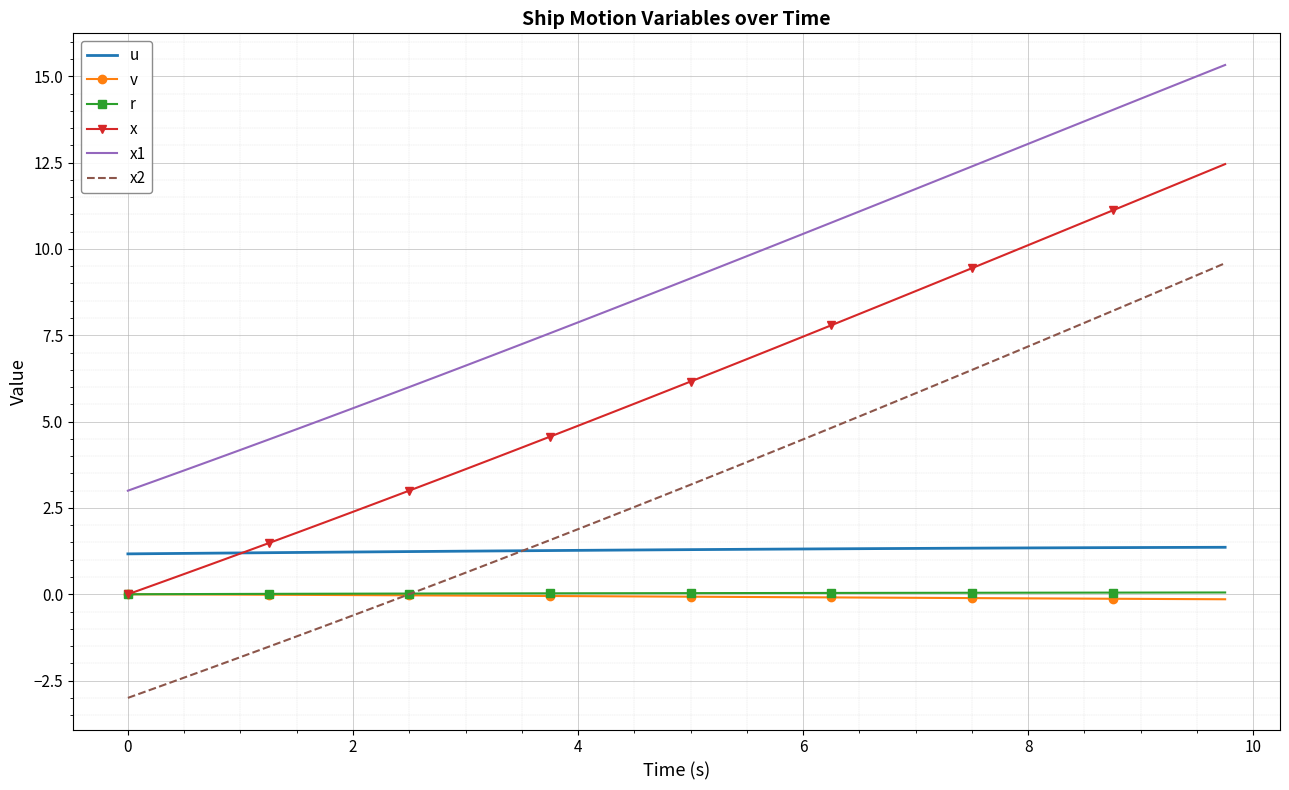

True or false: x and x1 intersect in this chart.

False